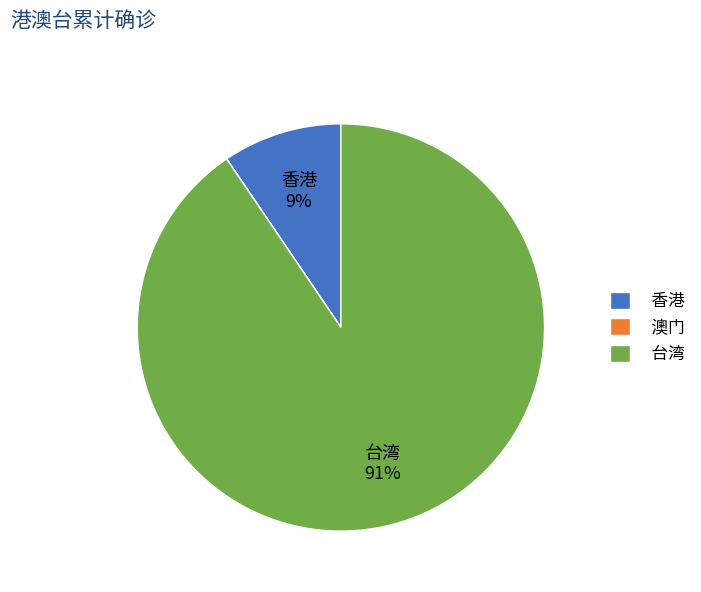

Combined, do 香港 and 台湾 account for over 50%?

Yes